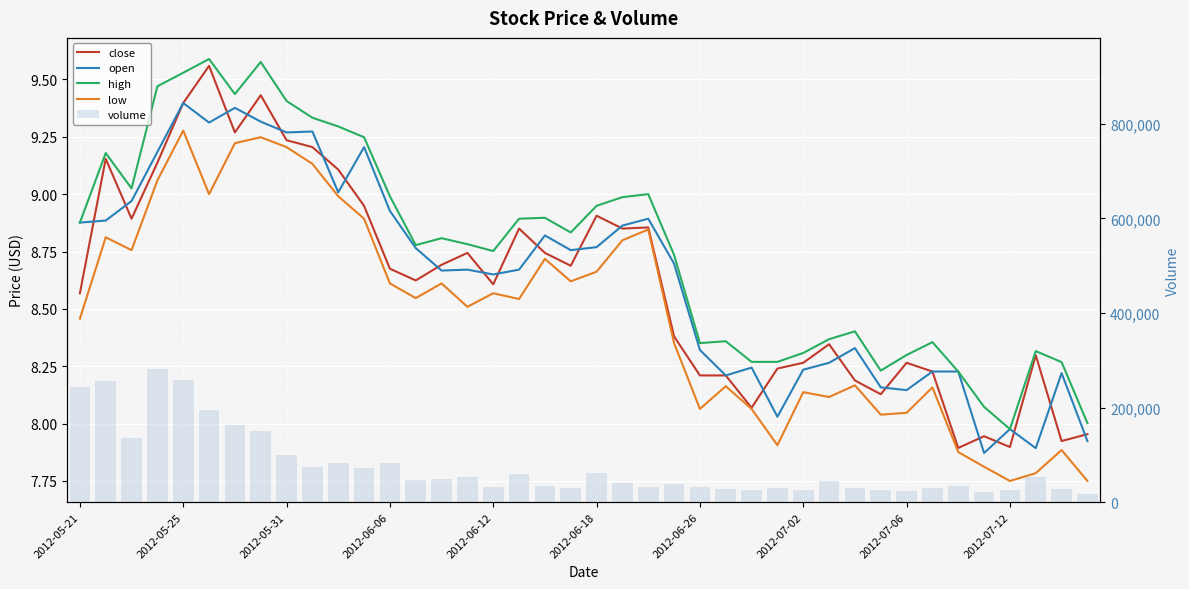

What is the minimum value shown in the chart?

7.8